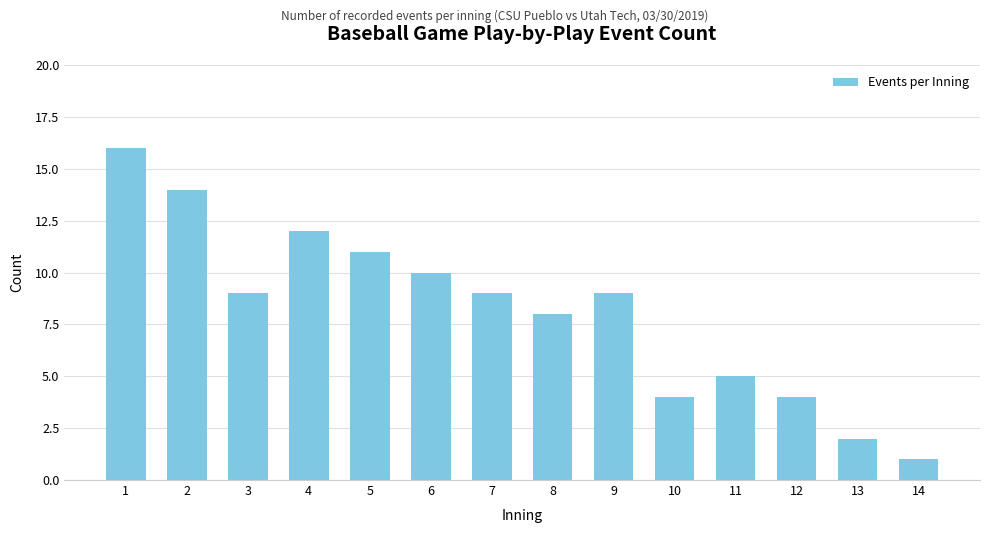

What is the sum of the values at 4 and 6?

22